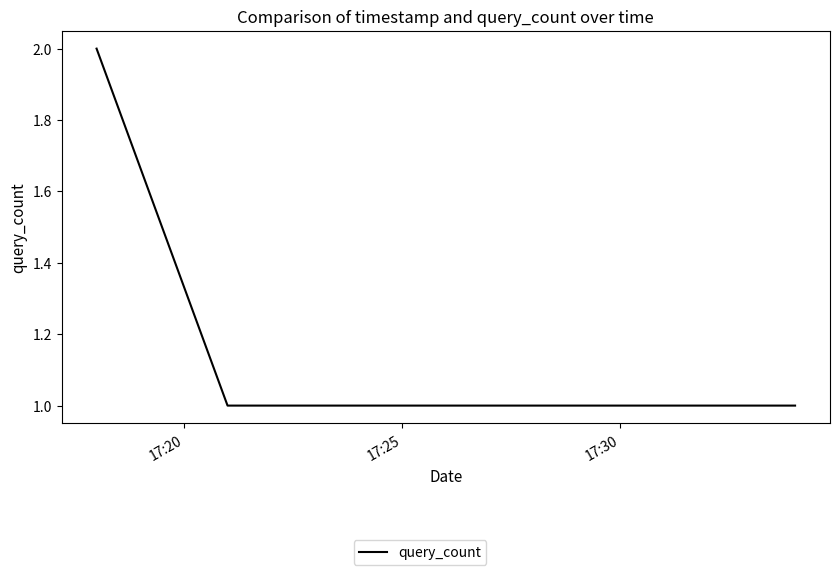

Reading left to right, extract all data points from this chart.

2	1	1